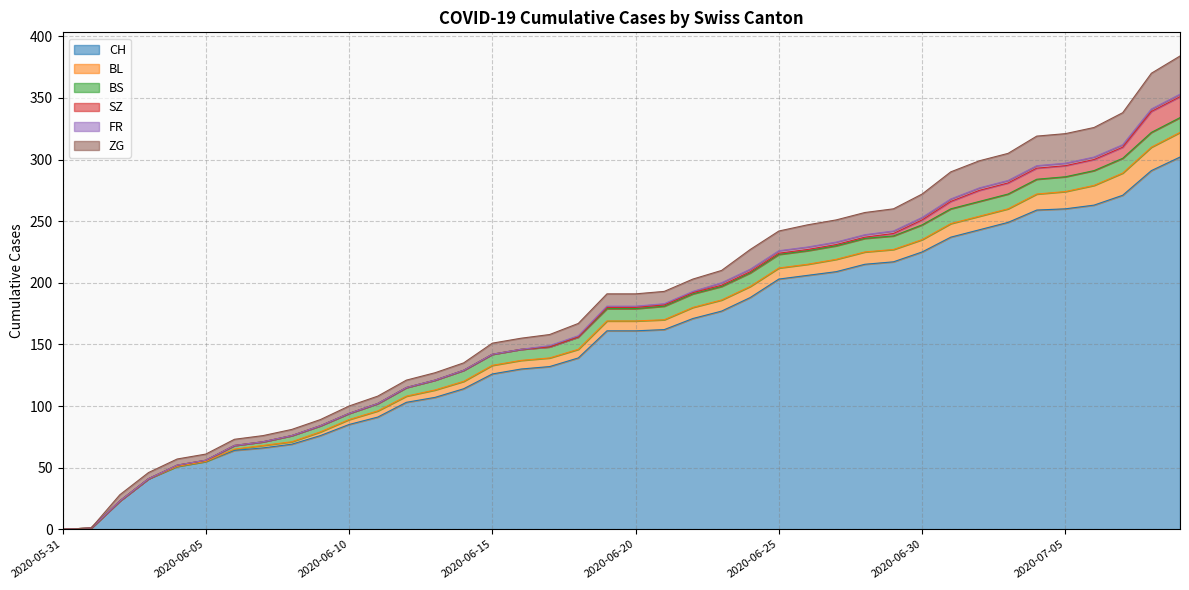

Between 2020-06-02 and 2020-06-20, which series saw the biggest shift?

CH